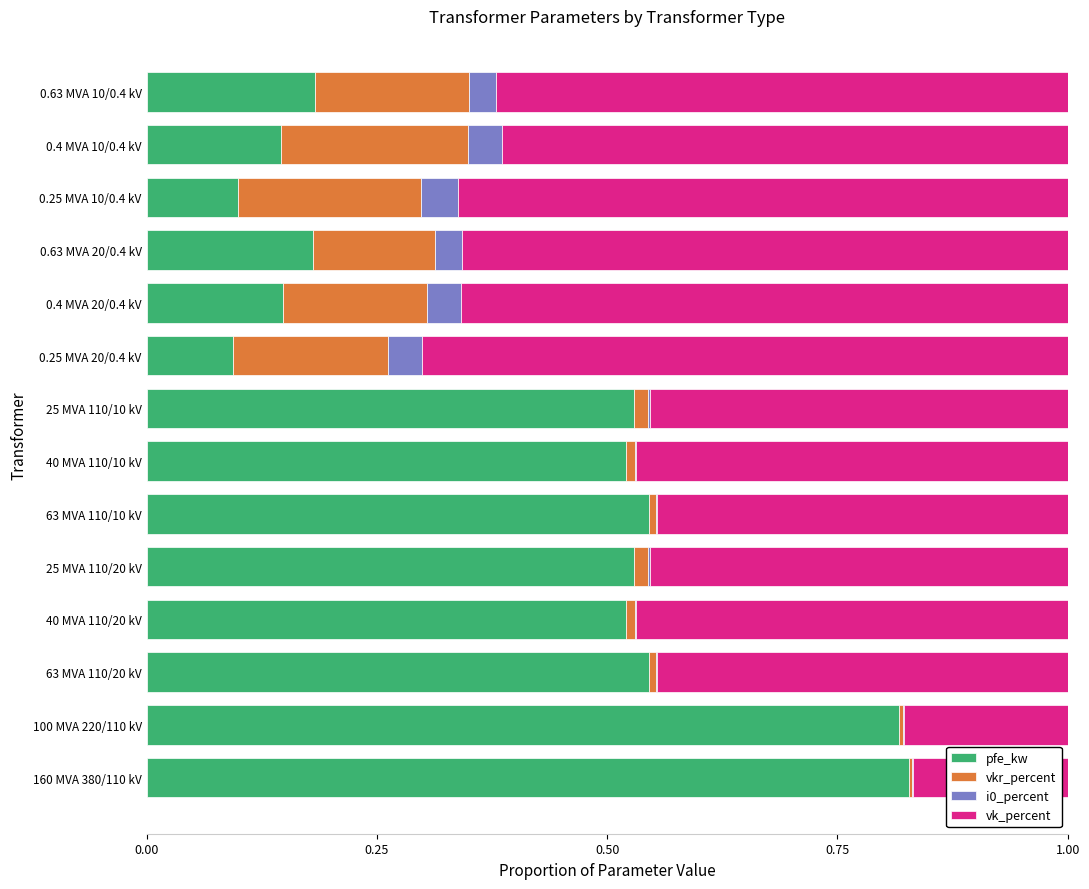

What is the total value across all series at 0.25 MVA 10/0.4 kV?

1.0